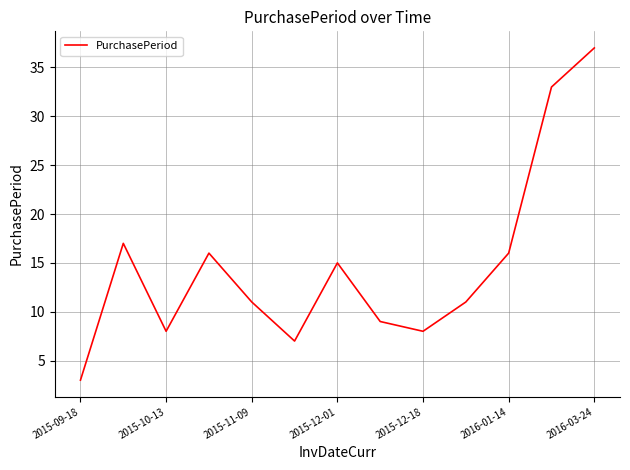

What is the average value?

15